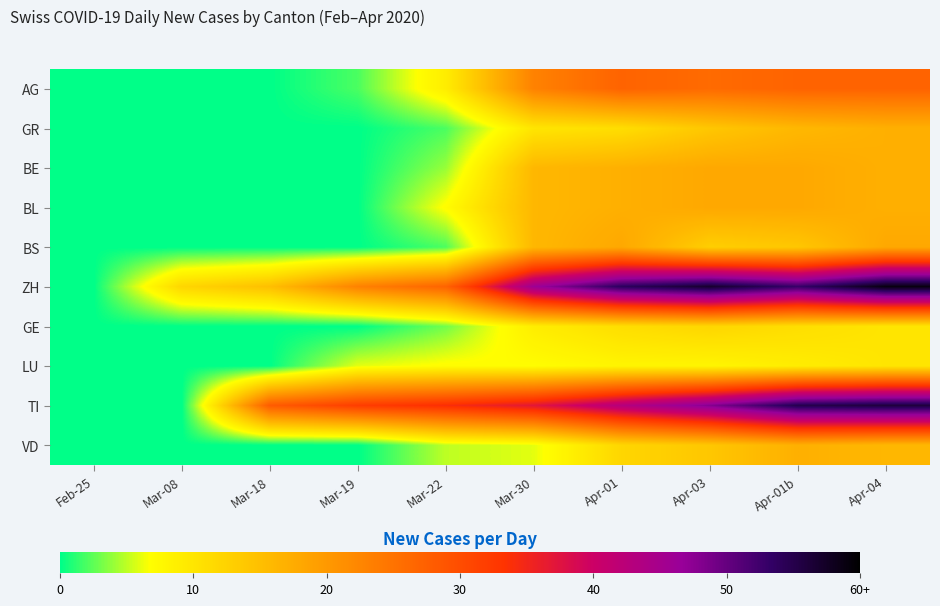

Reading left to right, what are all the values shown in this chart?

AG: Feb-25=0	Mar-08=0	Mar-18=0	Mar-19=2	Mar-22=9	Mar-30=23	Apr-01=27	Apr-03=26	Apr-01b=27	Apr-04=27
GR: Feb-25=0	Mar-08=0	Mar-18=0	Mar-19=0	Mar-22=2	Mar-30=10	Apr-01=11	Apr-03=14	Apr-01b=16	Apr-04=17
BE: Feb-25=0	Mar-08=0	Mar-18=0	Mar-19=0	Mar-22=4	Mar-30=16	Apr-01=17	Apr-03=18	Apr-01b=18	Apr-04=17
BL: Feb-25=0	Mar-08=0	Mar-18=0	Mar-19=0	Mar-22=7	Mar-30=16	Apr-01=17	Apr-03=18	Apr-01b=18	Apr-04=17
BS: Feb-25=0	Mar-08=0	Mar-18=0	Mar-19=0	Mar-22=2	Mar-30=16	Apr-01=18	Apr-03=13	Apr-01b=14	Apr-04=18
ZH: Feb-25=0	Mar-08=12	Mar-18=15	Mar-19=23	Mar-22=27	Mar-30=46	Apr-01=54	Apr-03=57	Apr-01b=53	Apr-04=59
GE: Feb-25=0	Mar-08=0	Mar-18=0	Mar-19=0	Mar-22=3	Mar-30=9	Apr-01=11	Apr-03=12	Apr-01b=11	Apr-04=10
LU: Feb-25=0	Mar-08=0	Mar-18=0	Mar-19=6	Mar-22=7	Mar-30=7	Apr-01=8	Apr-03=8	Apr-01b=9	Apr-04=10
TI: Feb-25=0	Mar-08=0	Mar-18=28	Mar-19=32	Mar-22=34	Mar-30=37	Apr-01=43	Apr-03=48	Apr-01b=55	Apr-04=56
VD: Feb-25=0	Mar-08=0	Mar-18=0	Mar-19=0	Mar-22=5	Mar-30=6	Apr-01=12	Apr-03=14	Apr-01b=17	Apr-04=16